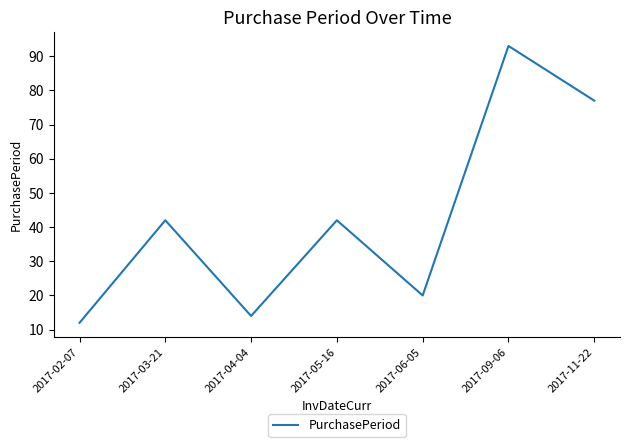

True or false: the data shows 42 at 2017-05-16.

True